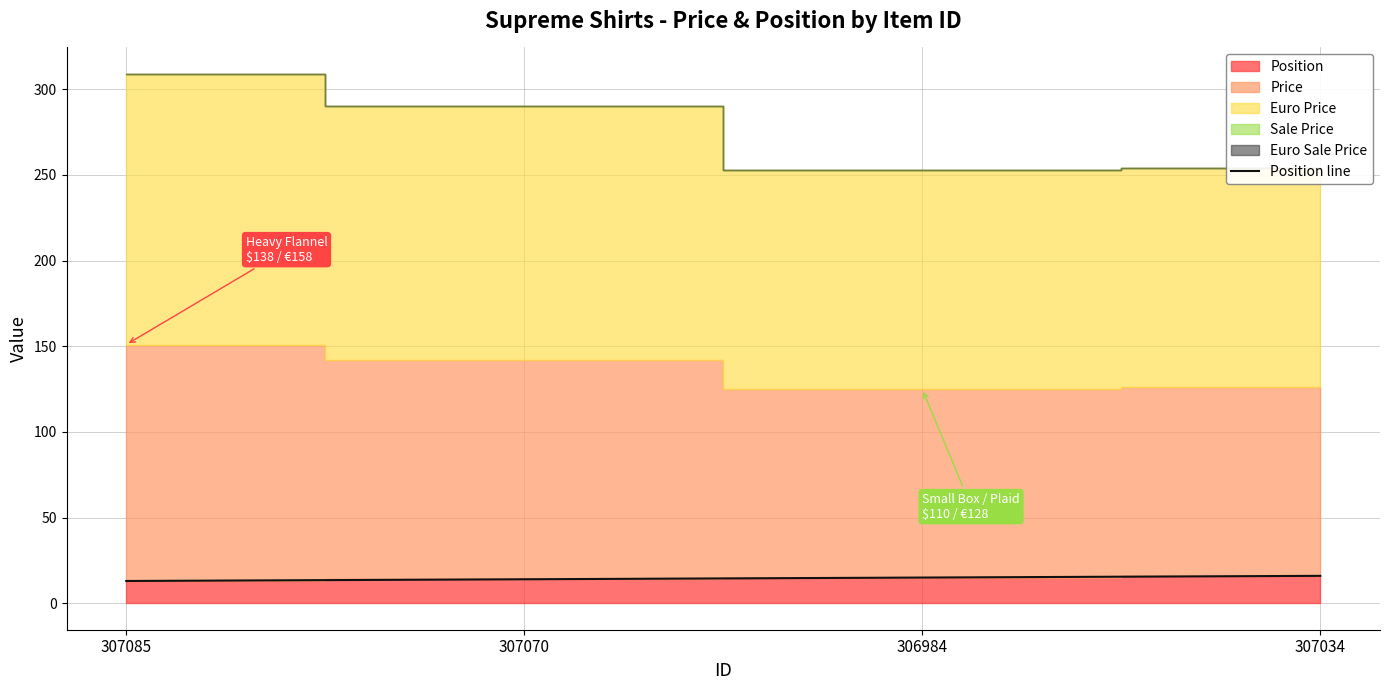

List the labels in order of value, largest first.

307034, 306984, 307070, 307085